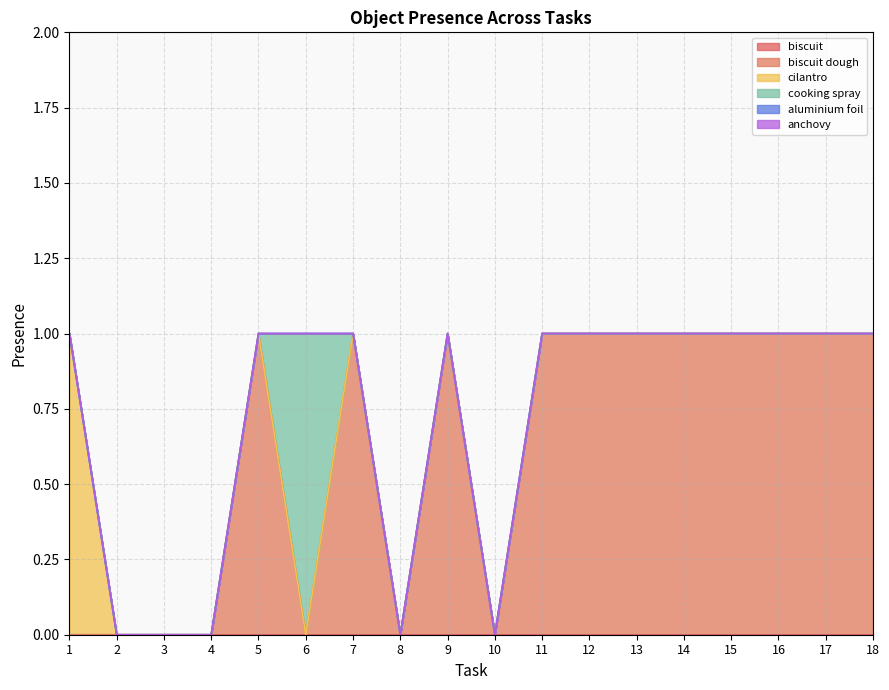

Reading right to left, list all the values displayed in this chart.

biscuit: 0	0	0	0	0	0	0	0	0	0	0	0	0	0	0	0	0	0
biscuit dough: 1	1	1	1	1	1	1	1	0	1	0	1	0	1	0	0	0	0
cilantro: 0	0	0	0	0	0	0	0	0	0	0	0	0	0	0	0	0	1
cooking spray: 0	0	0	0	0	0	0	0	0	0	0	0	1	0	0	0	0	0
aluminium foil: 0	0	0	0	0	0	0	0	0	0	0	0	0	0	0	0	0	0
anchovy: 0	0	0	0	0	0	0	0	0	0	0	0	0	0	0	0	0	0